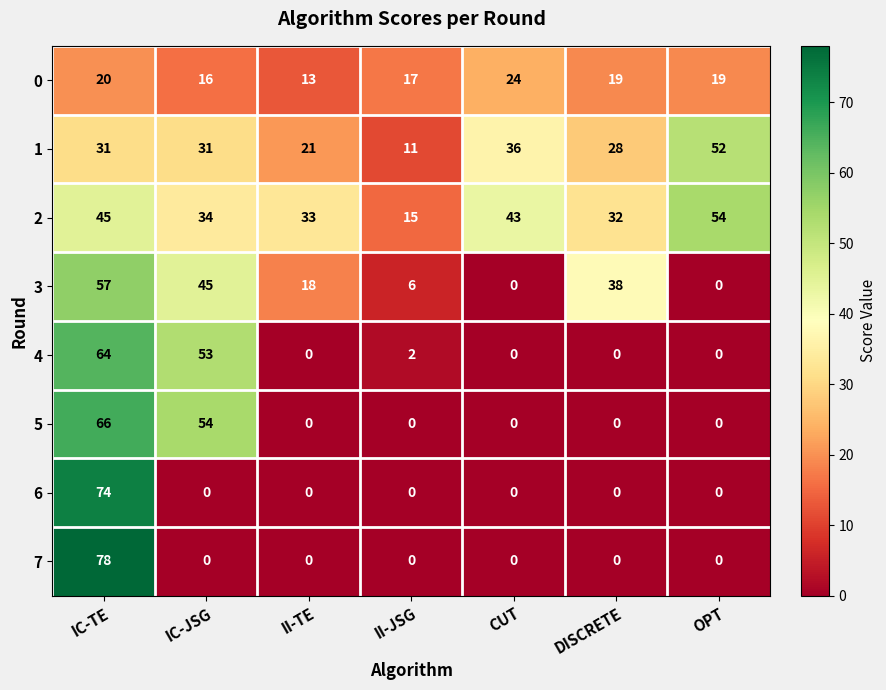

How many series are shown in this chart?

8